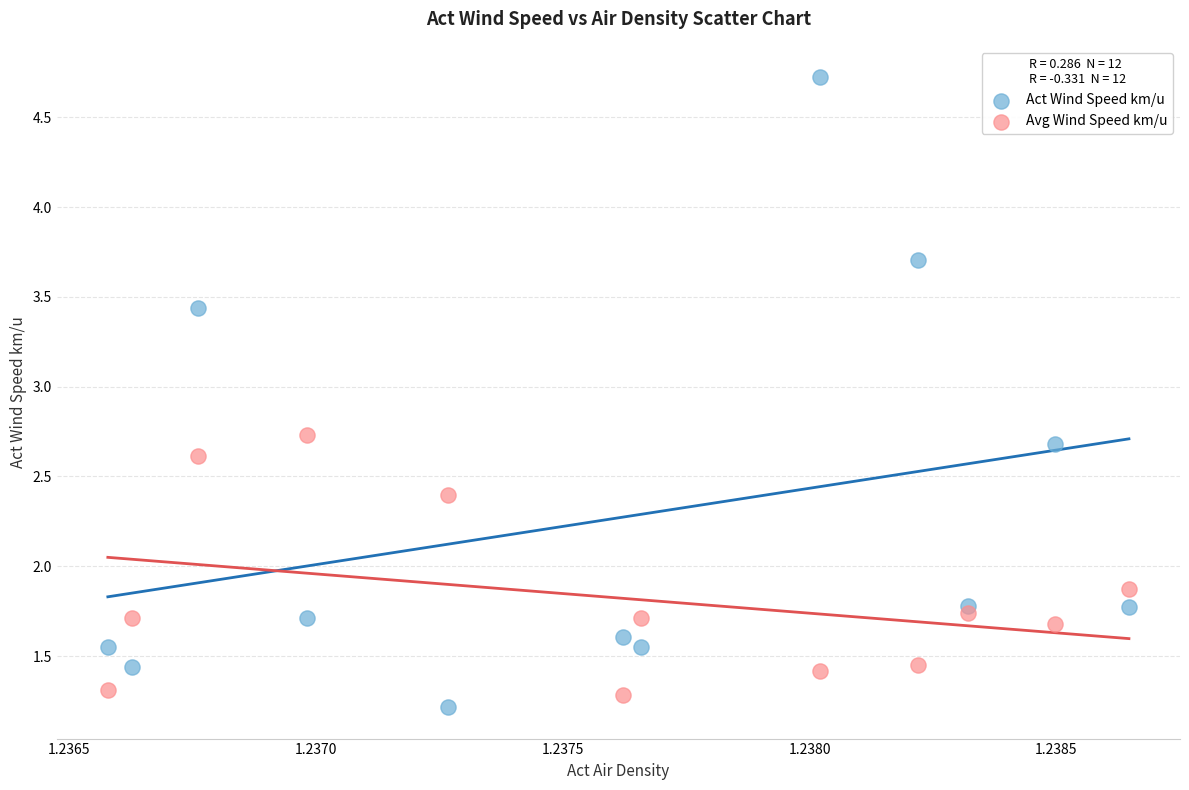

Which series has the widest spread of Y values?

Act Wind Speed km/u